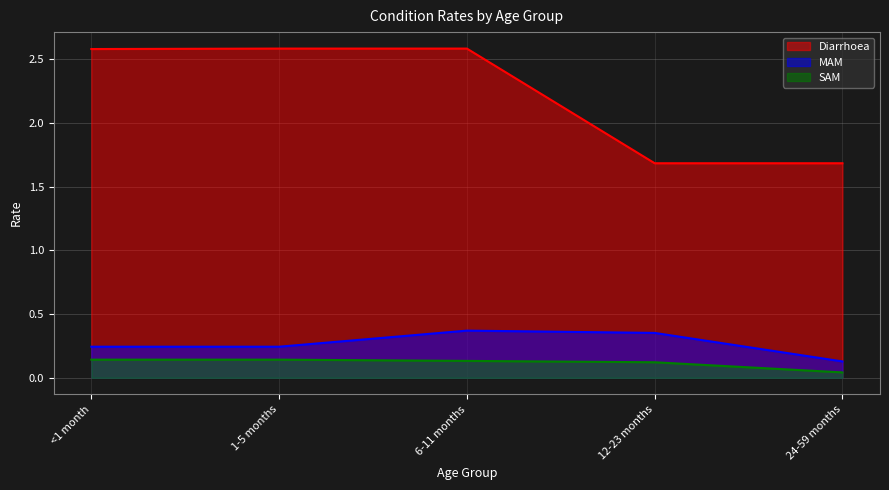

What is the difference between the maximum and minimum values in the MAM series?

0.2